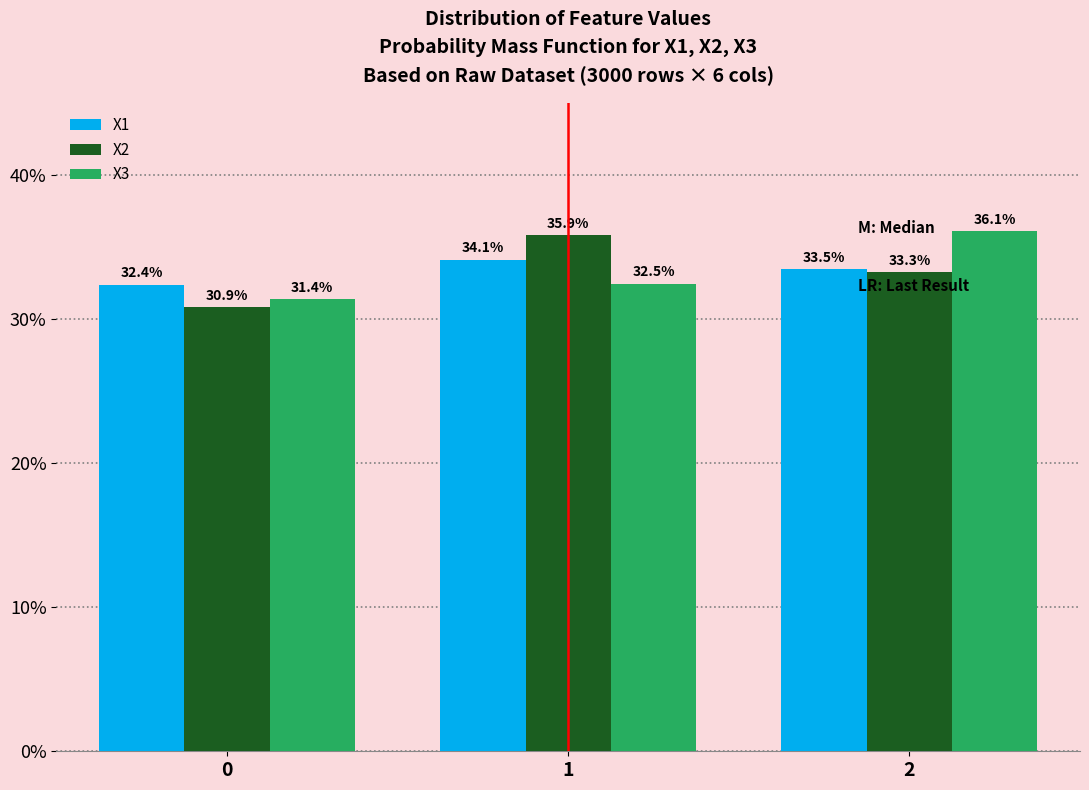

Reading left to right, list all the values displayed in this chart.

X1: 32.4	34.1	33.5
X2: 30.9	35.9	33.3
X3: 31.4	32.5	36.1